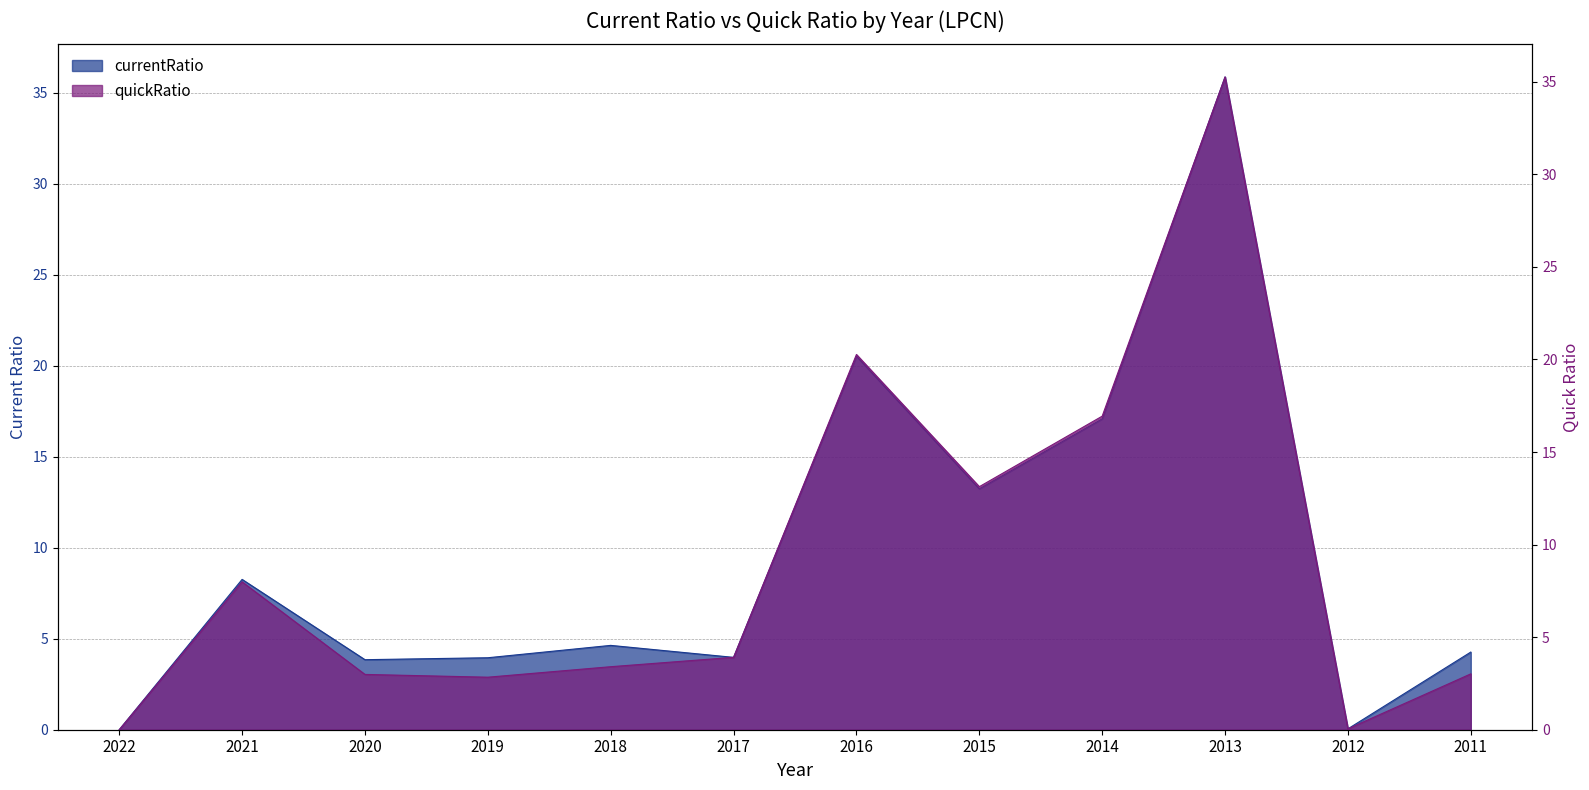

In quickRatio, how many points are higher than both neighbors (excluding endpoints)?

3